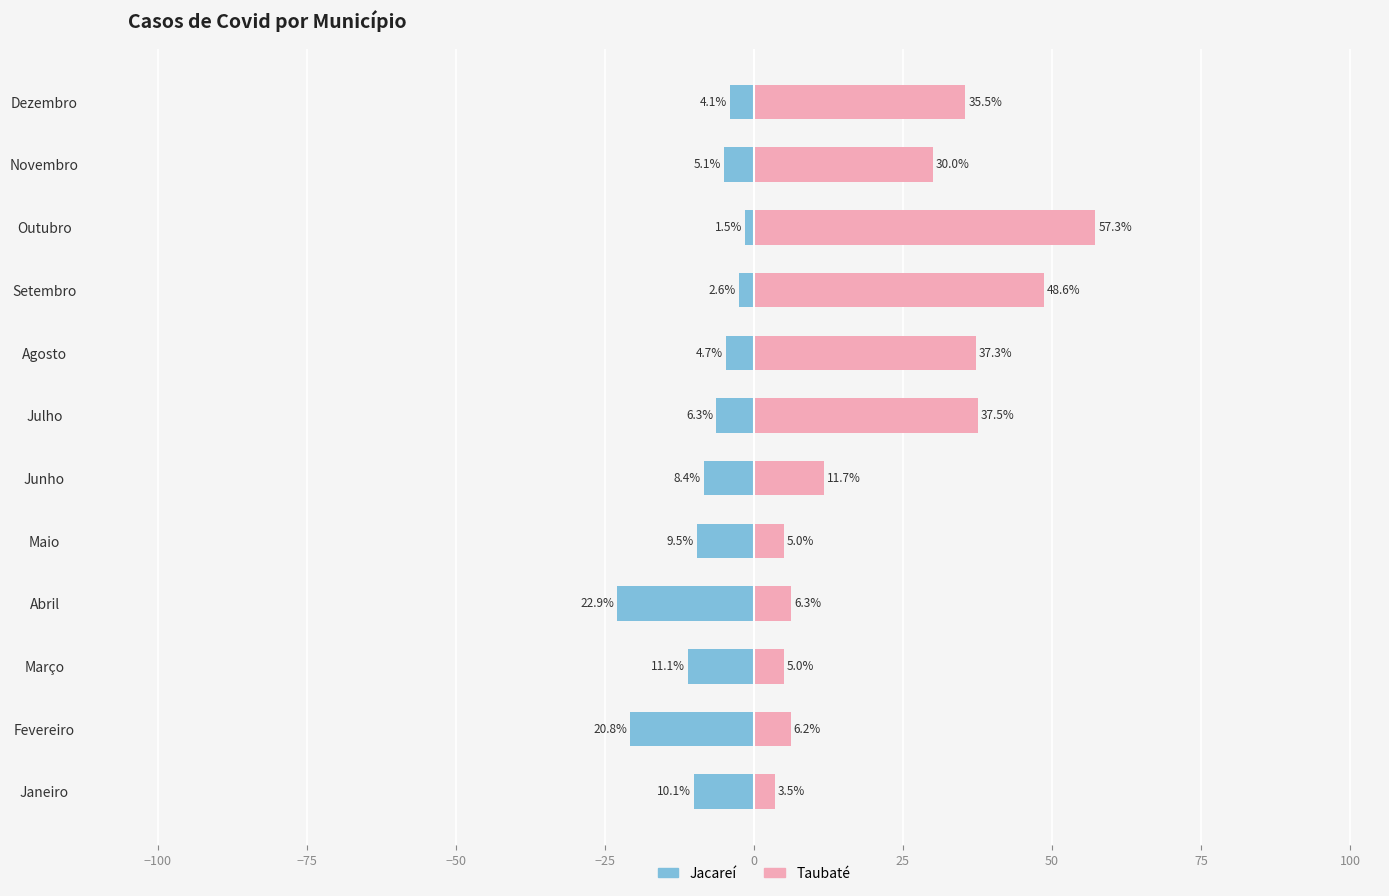

How many values in the Taubaté series are below 30?

6